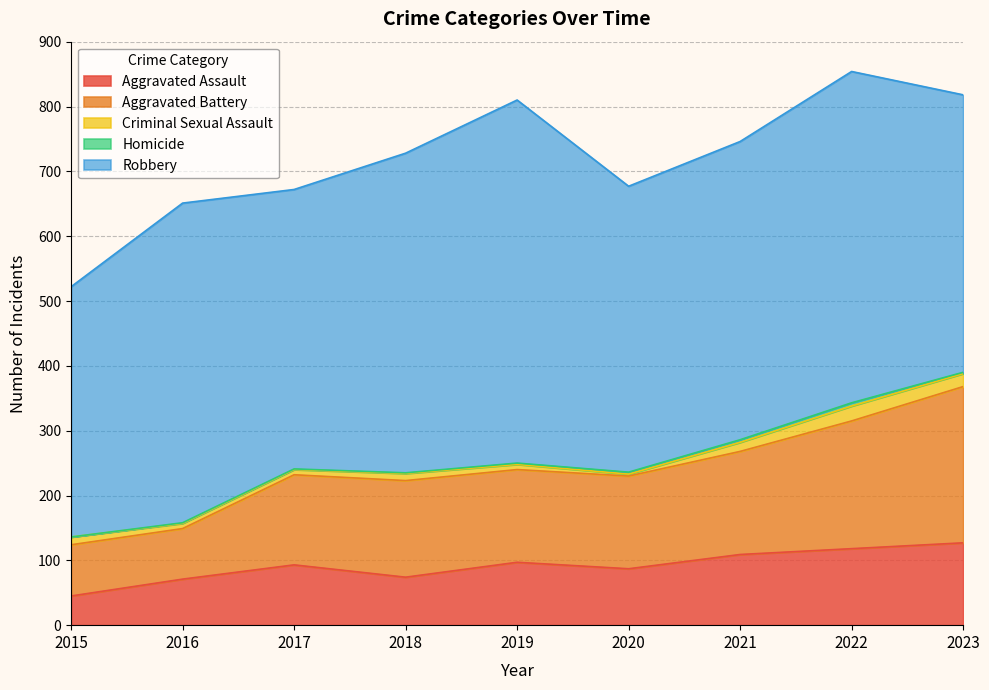

How many series are shown in this chart?

5